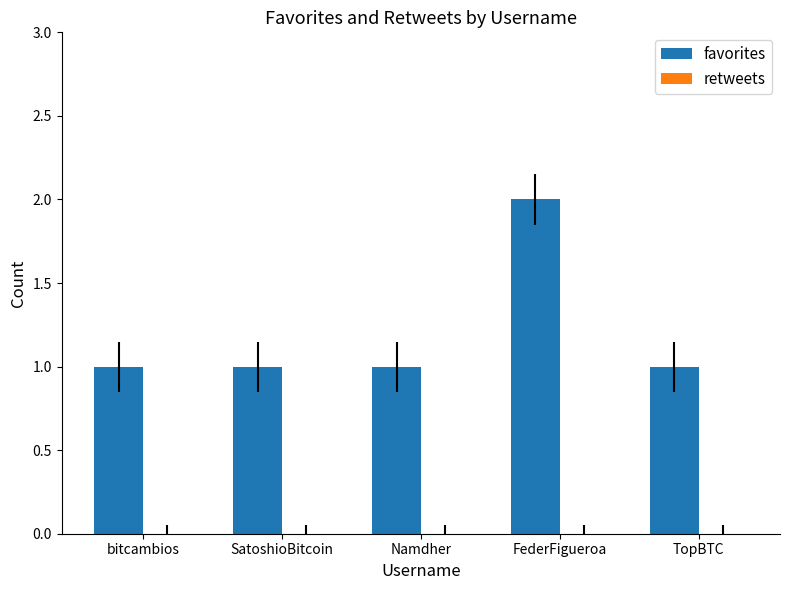

Which category has the highest value across all series?

FederFigueroa